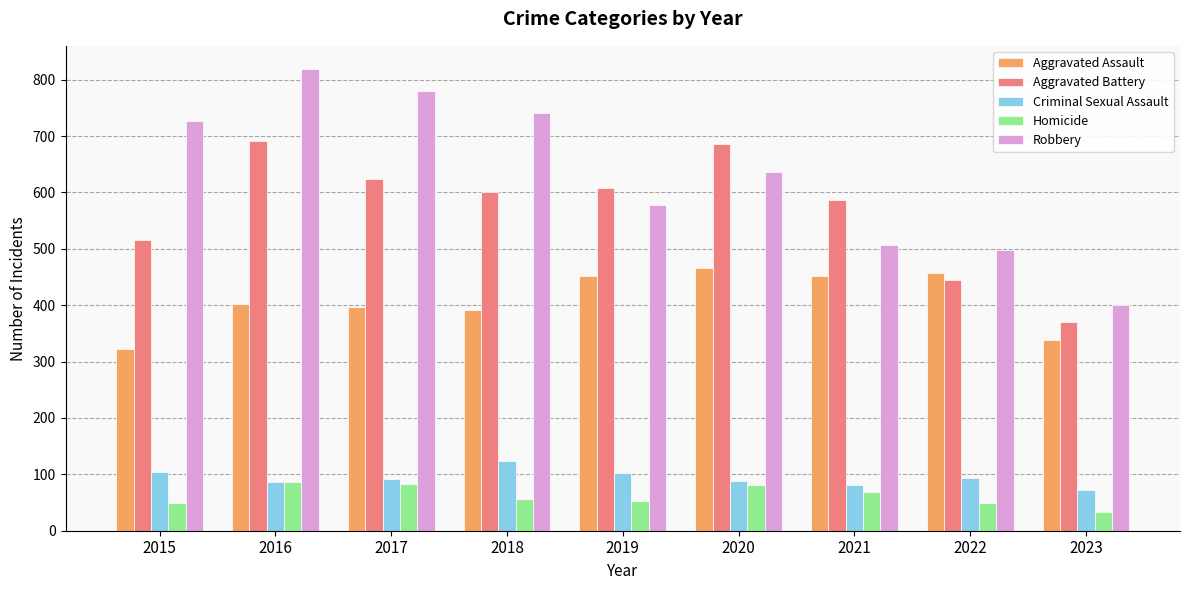

True or false: Aggravated Battery has a value of 600 at 2018.

True